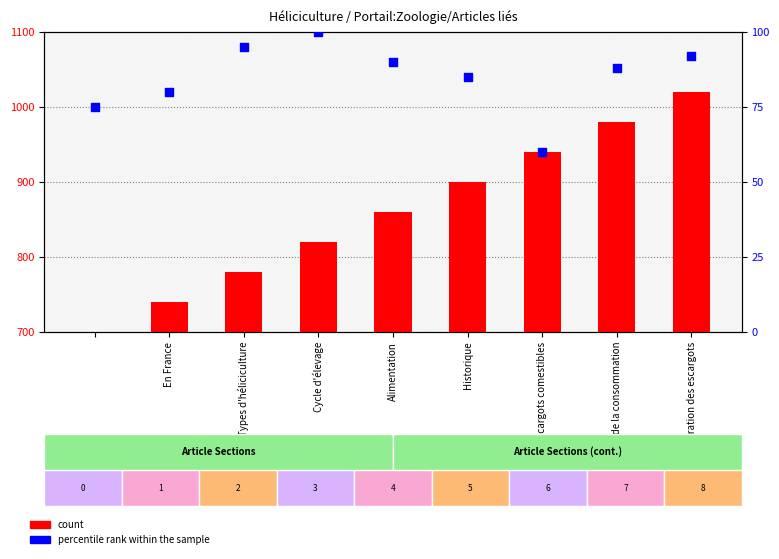

At how many categories does at least one series exceed 391?

9